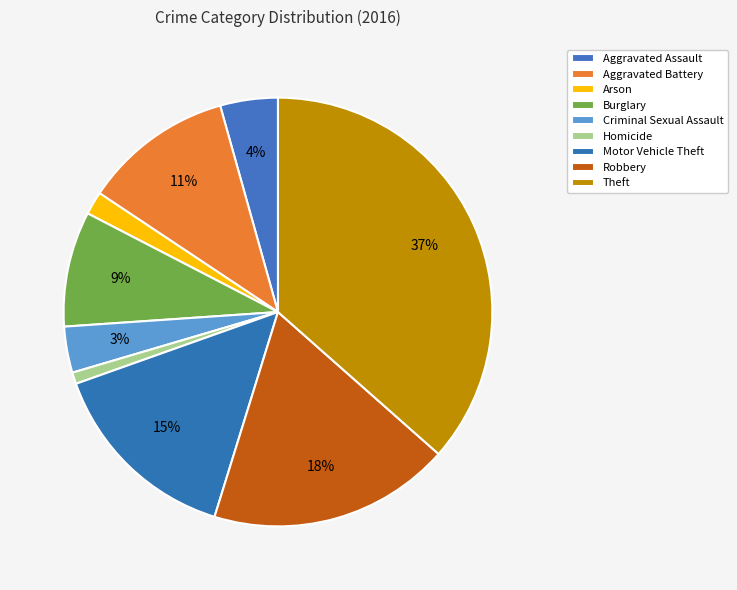

Combined, do Aggravated Battery and Arson account for over 50%?

No